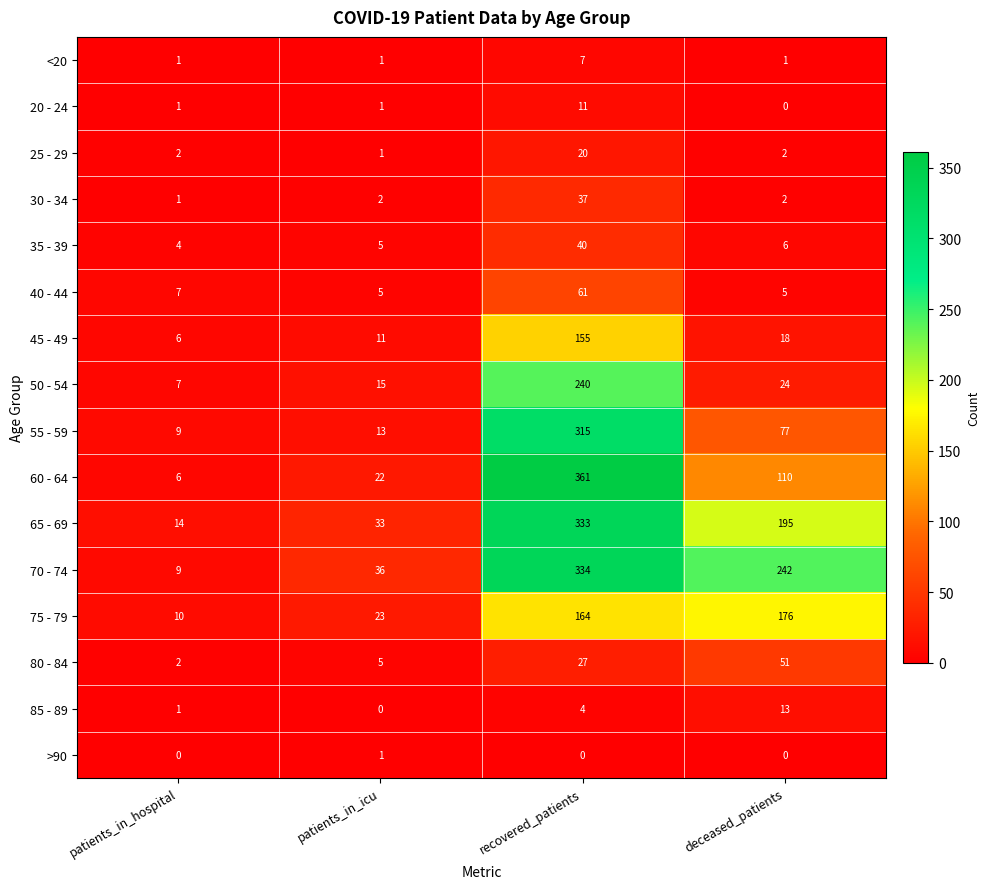

The value of 50 - 54 at patients_in_icu is 25. True or false?

False